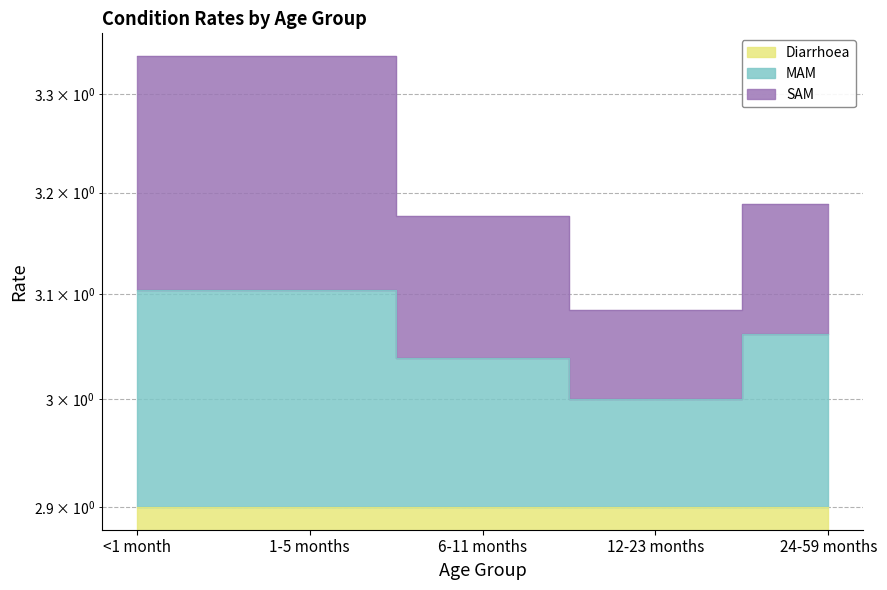

True or false: MAM and SAM cross at least once.

False